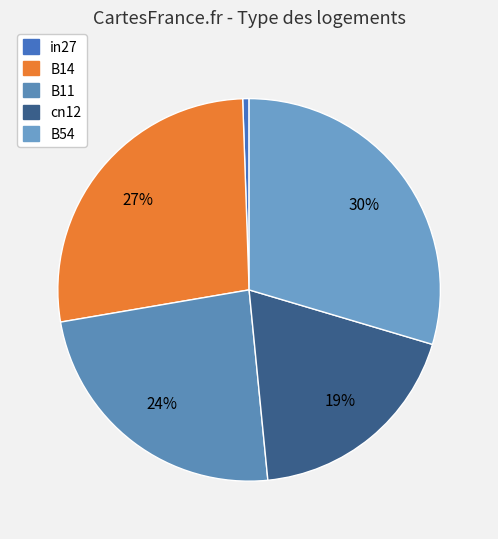

What is the smallest slice in the pie chart?

in27